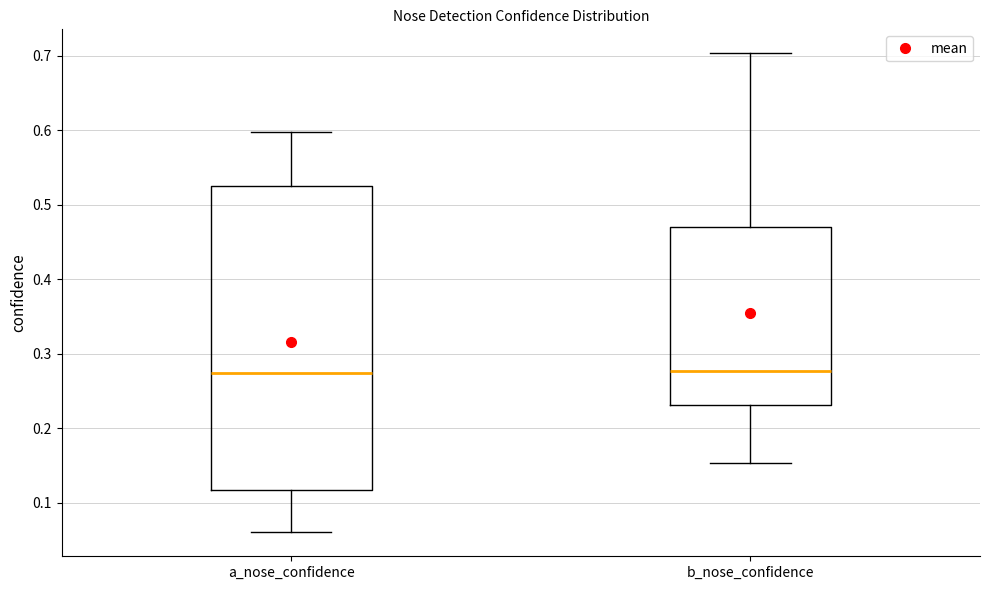

Where is the lower edge of the box for b_nose_confidence on the y-axis? The values are not printed on the chart, so give them approximately, as read against the axis.

0.23